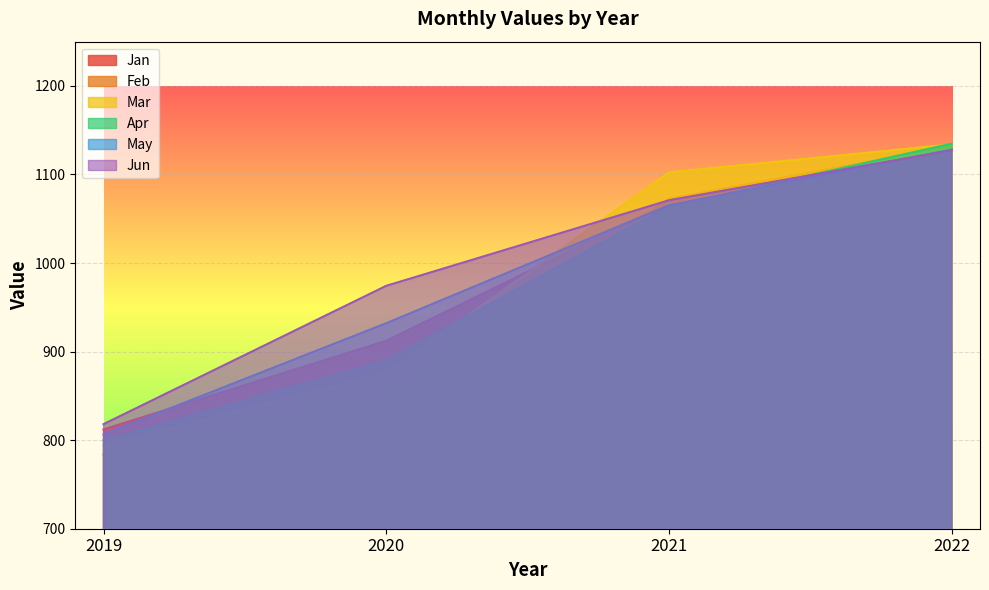

Is the value of May at 2022 greater than the value of Apr at 2020?

Yes